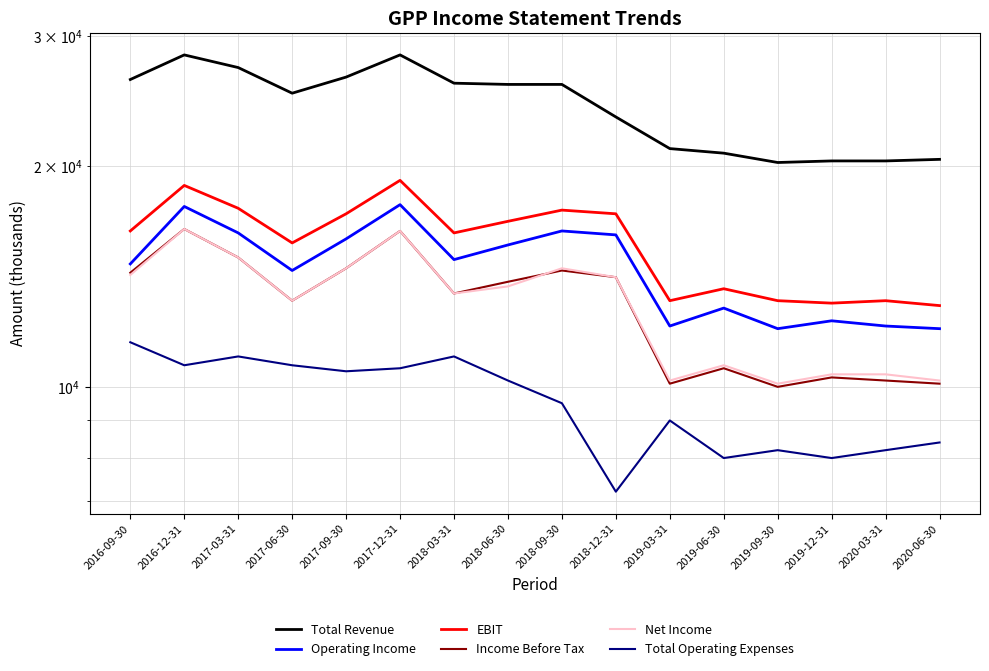

What is the average value of the Total Operating Expenses series?

9544